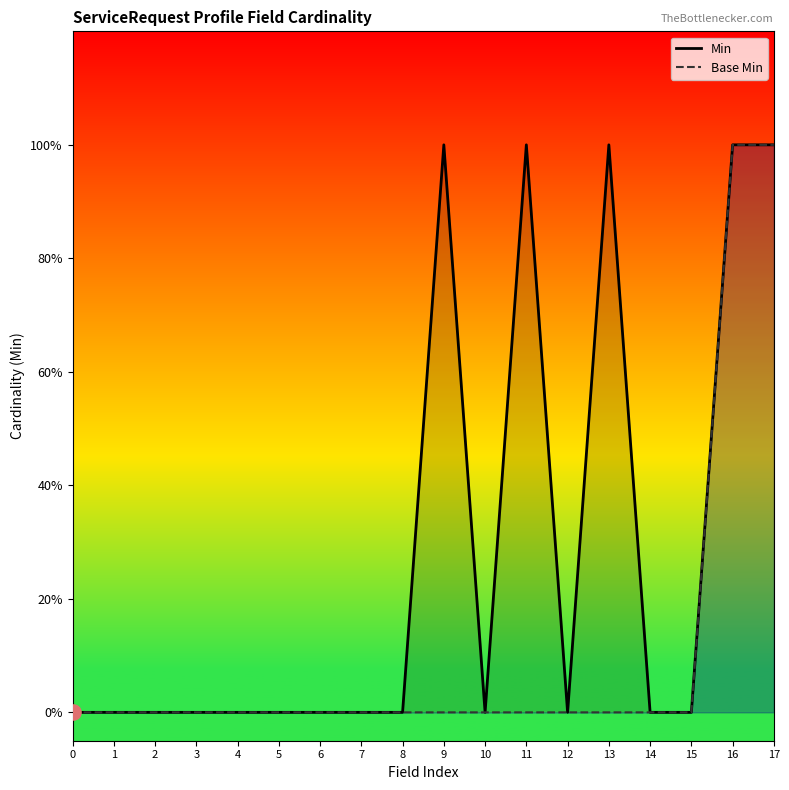

At which category is the sum across all series the highest?

16